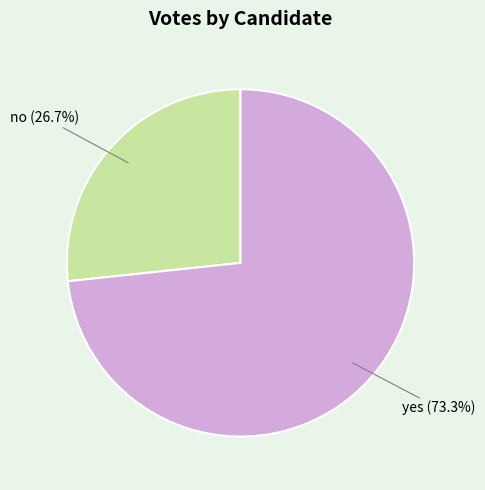

Does any single category account for the majority?

Yes